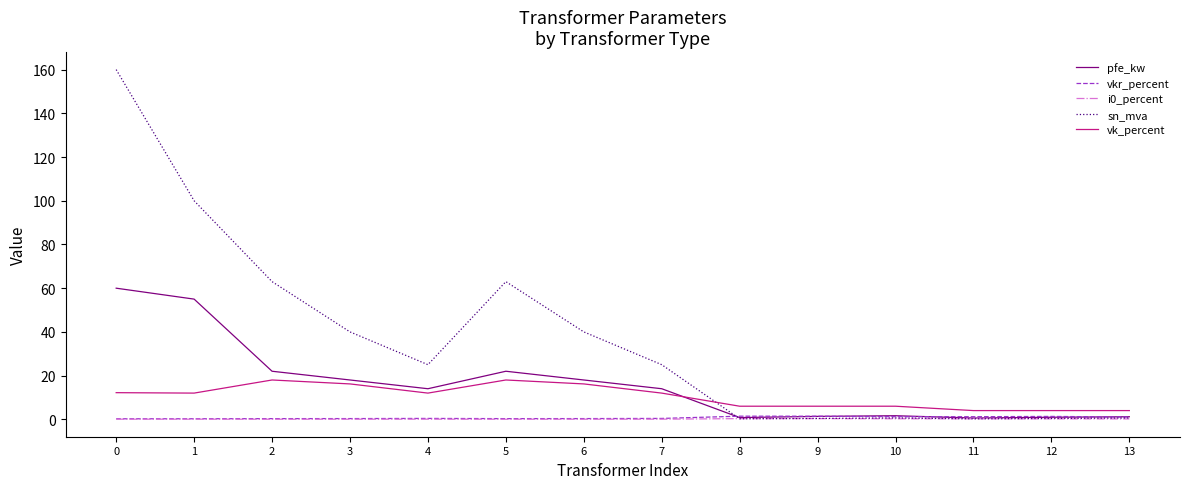

Which series has the largest range (max minus min)?

sn_mva